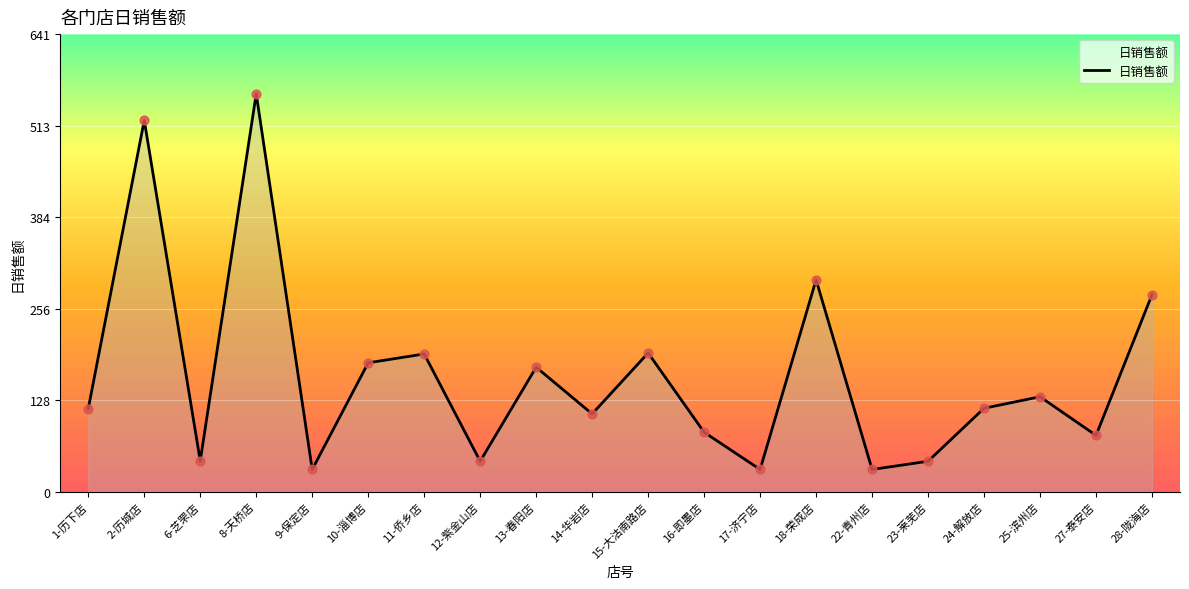

Approximately how many times larger is the value at 15-大沽南路店 compared to 23-莱芜店?

4.6